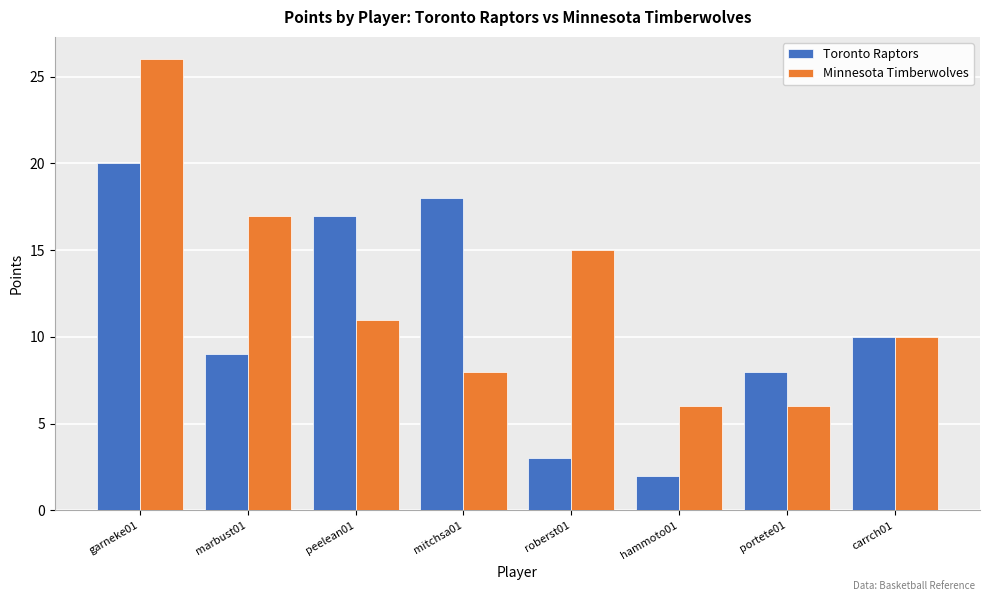

Which series has the widest spread of values?

Minnesota Timberwolves